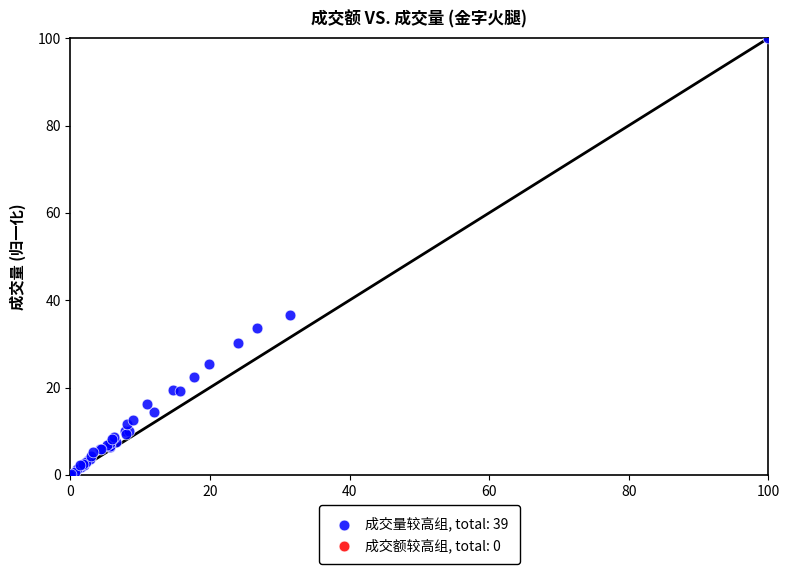

What Y value in the scatter plot is closest to 50?

36.6